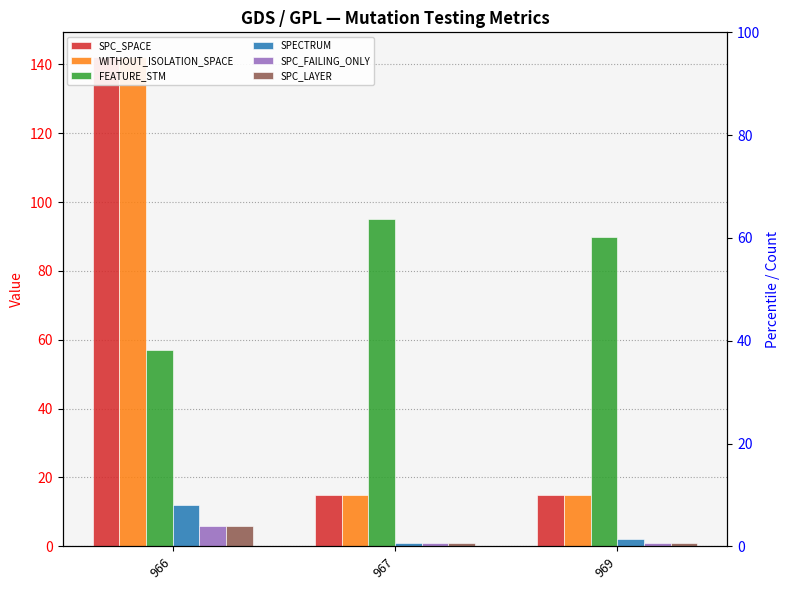

What is the difference between the maximum and second lowest values in the SPECTRUM series?

10.1